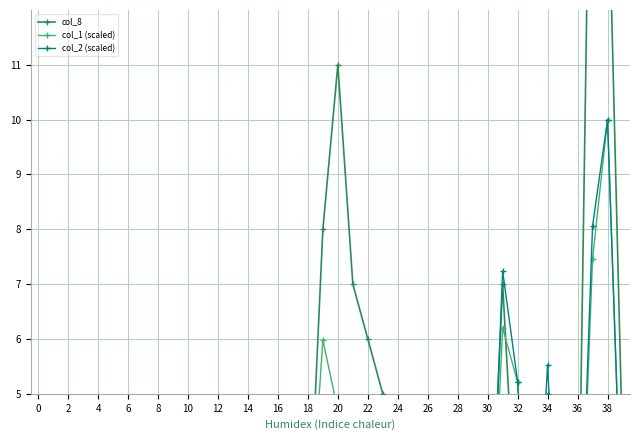

True or false: col_1 (scaled) has a value of 0.0 at 34.

True